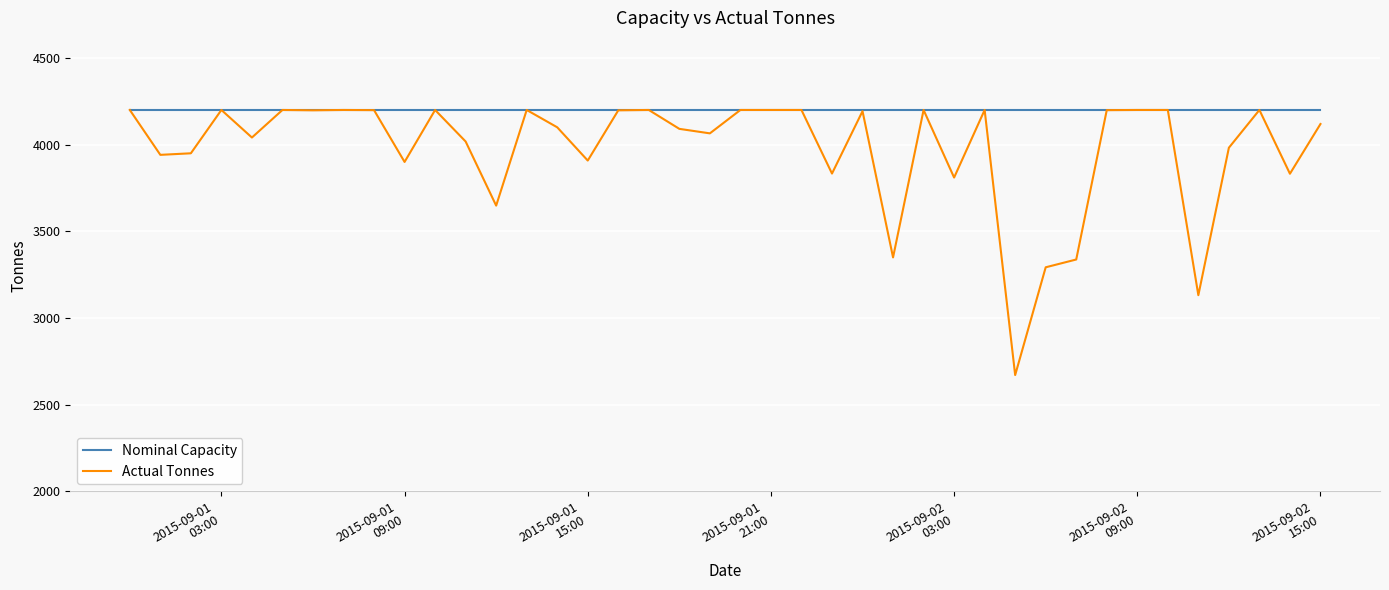

Is this an area chart (filled region under the line)?

No